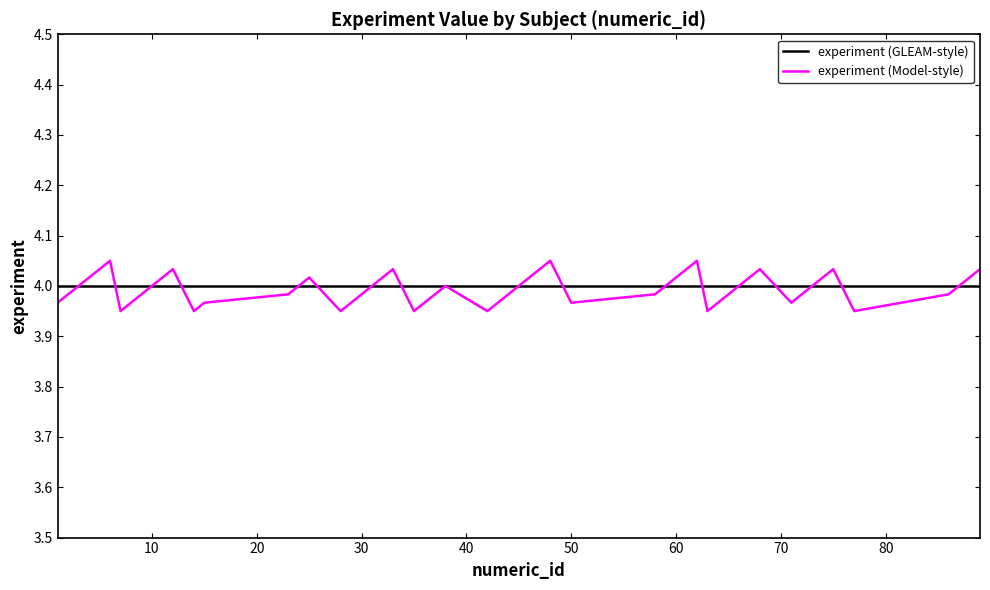

Count the number of data series in this chart.

2